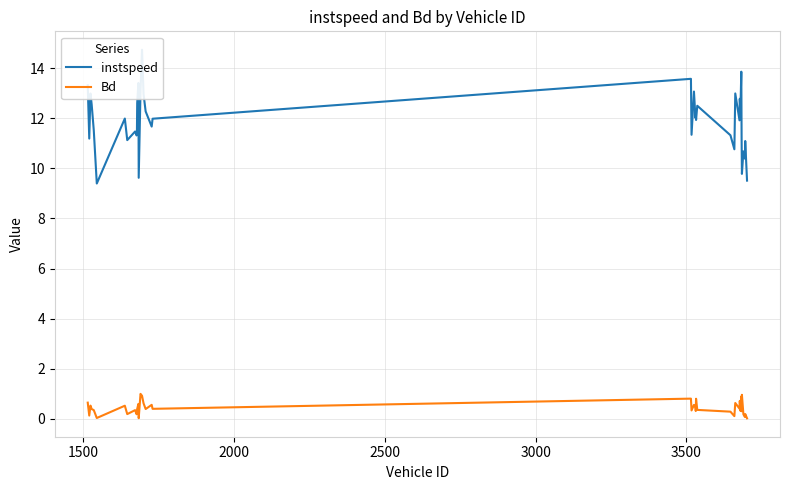

True or false: instspeed and Bd intersect in this chart.

False